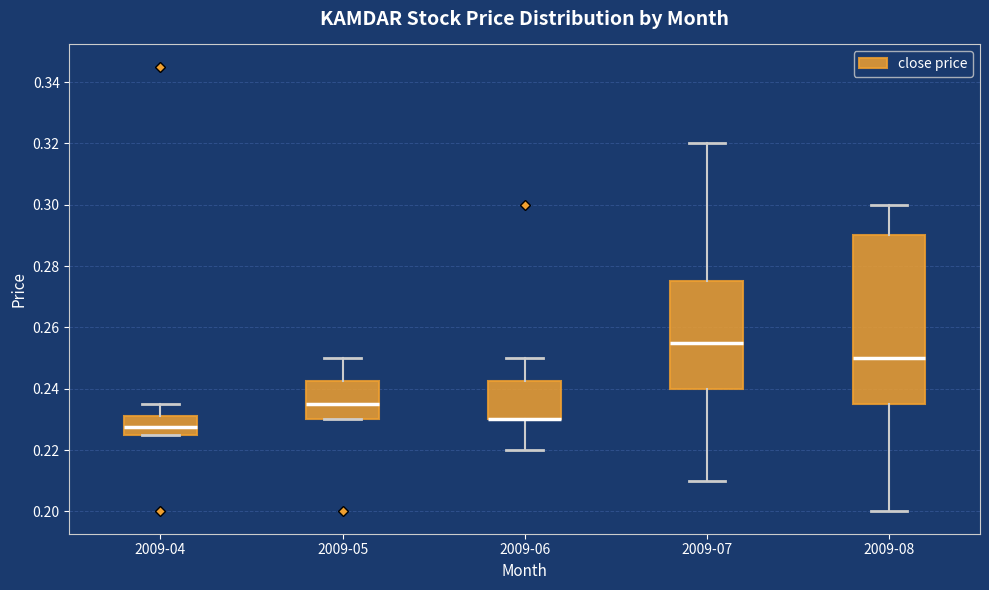

Comparing the boxes themselves (not the whiskers), which one is the tallest?

2009-08